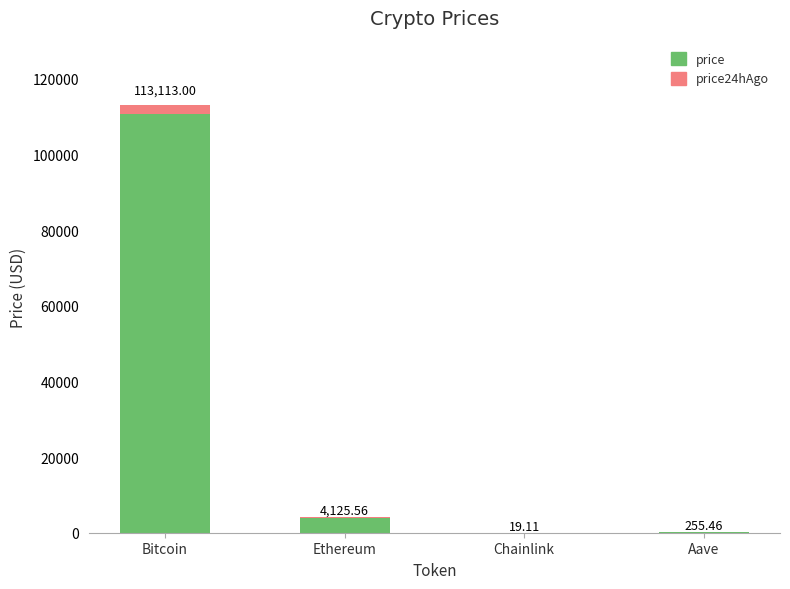

What is the average value of the price series?

28739.3